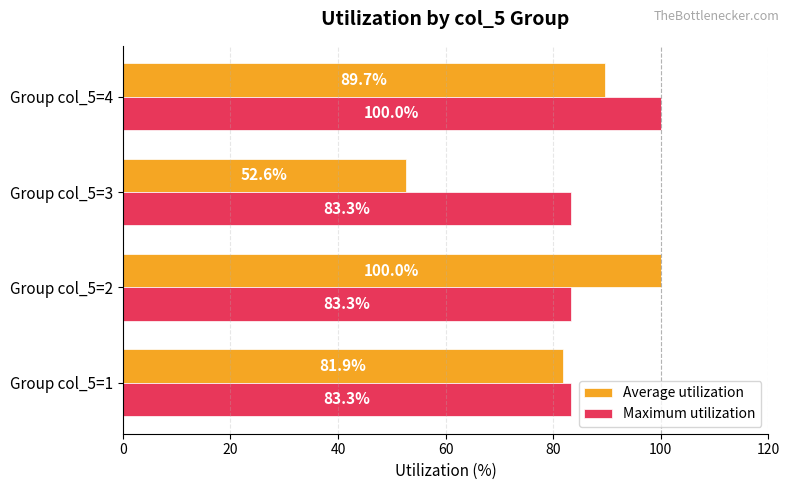

What is the minimum value for Maximum utilization?

83.3